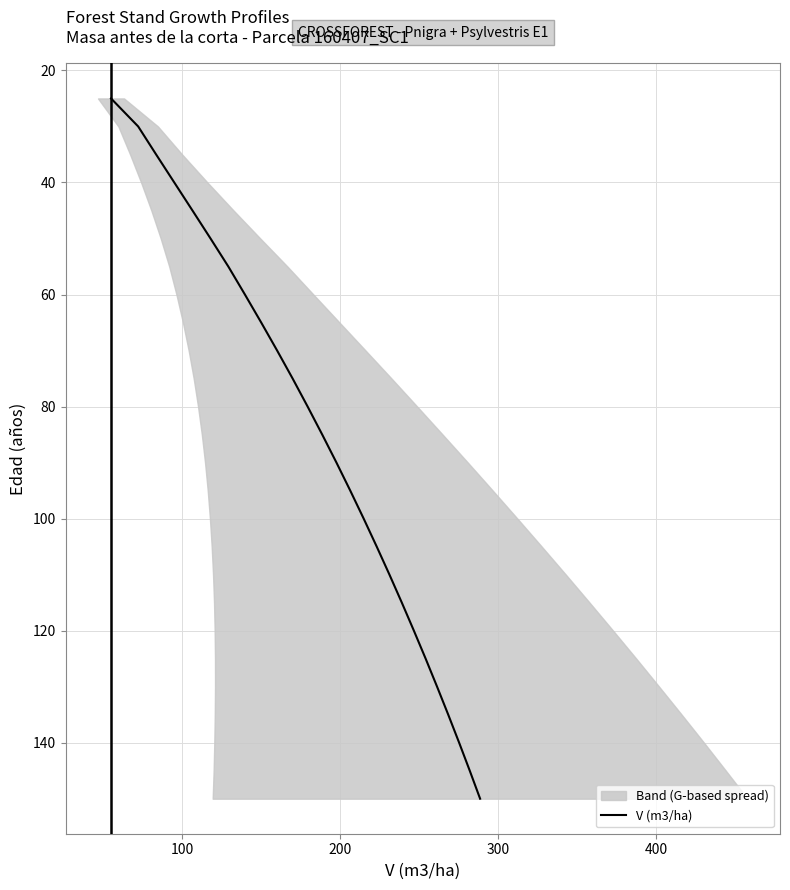

What is the minimum value for V (m3/ha)?

25